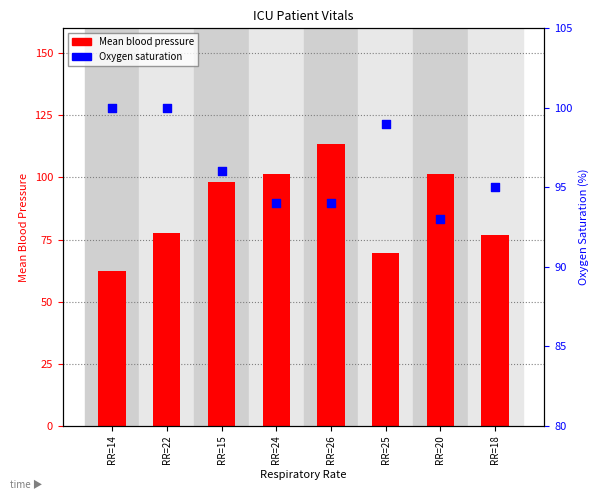

Which series contains the lowest Y value?

Mean blood pressure